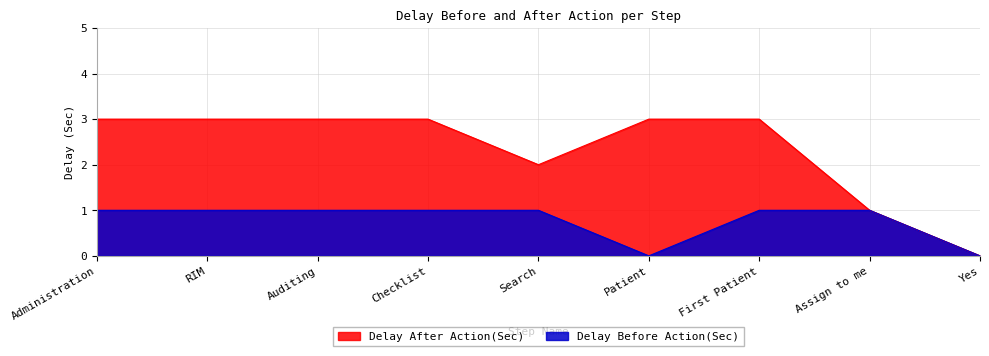

True or false: Delay Before Action(Sec) and Delay After Action(Sec) intersect in this chart.

False